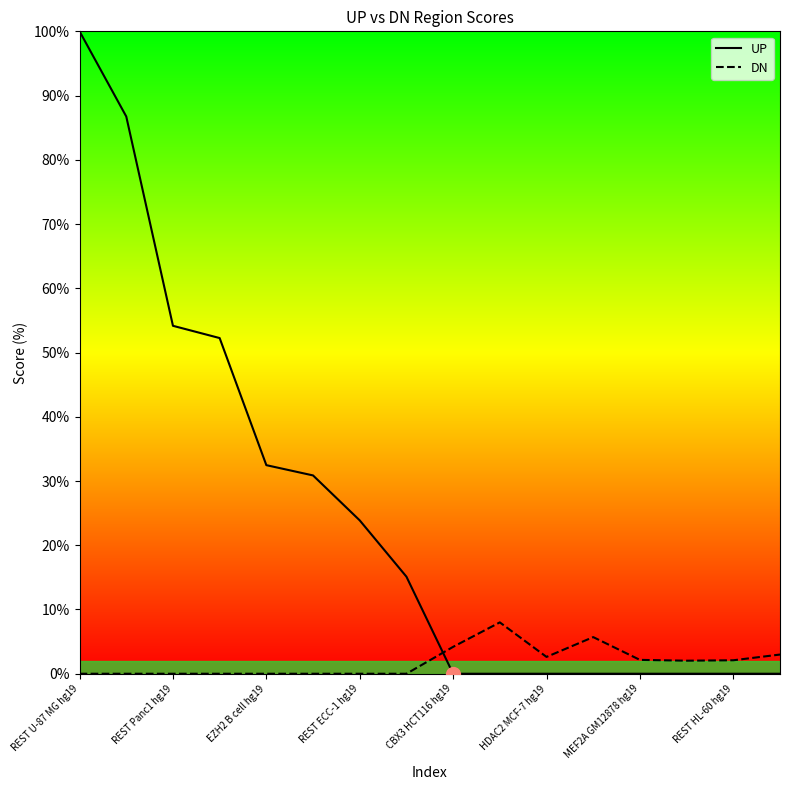

Which series has the largest total across all categories?

UP